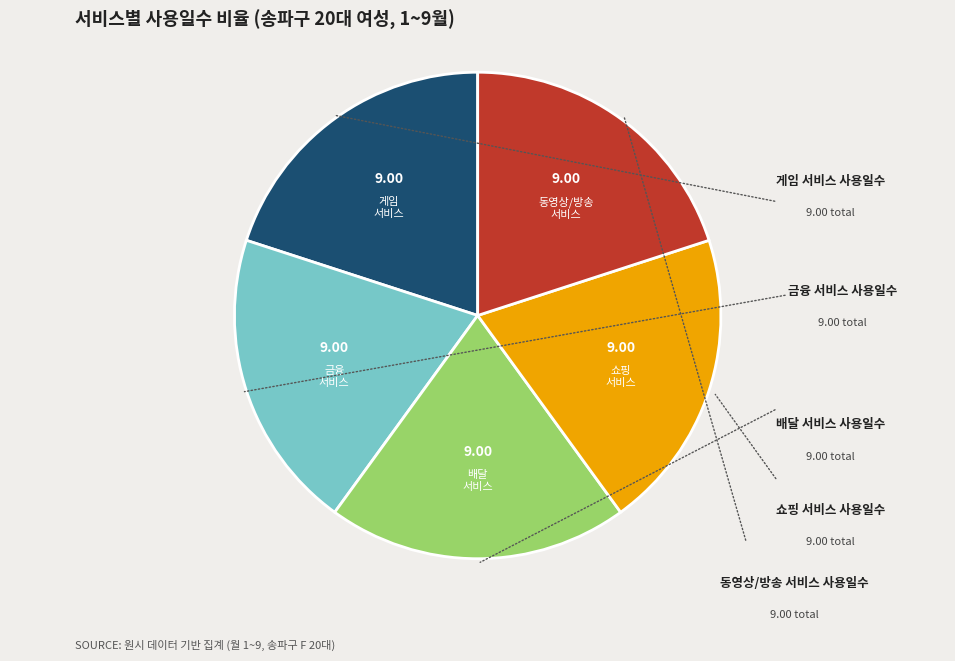

Does any single category account for the majority?

No